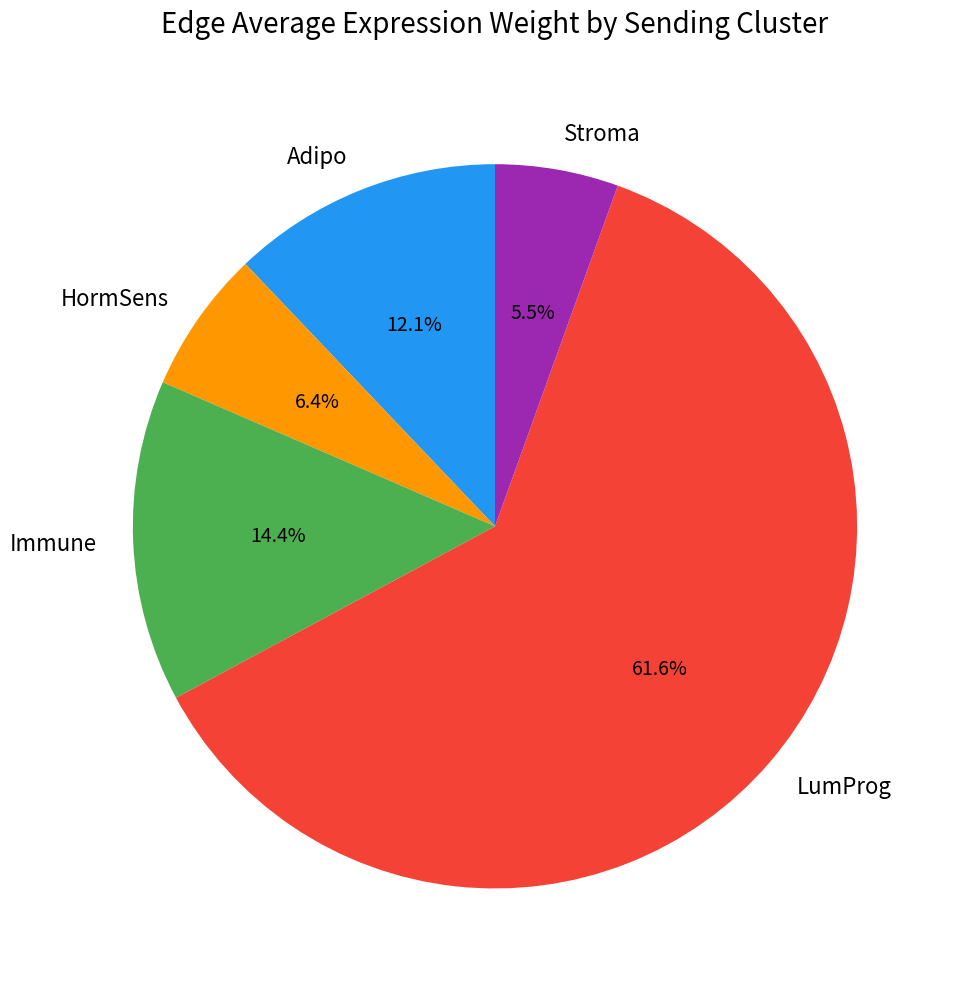

Rank the categories by value from lowest to highest.

Stroma, HormSens, Adipo, Immune, LumProg